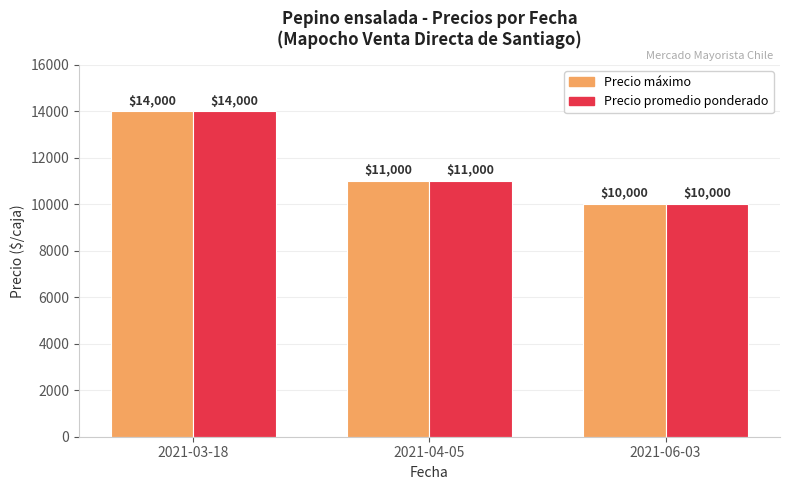

How many bars are there in total?

6